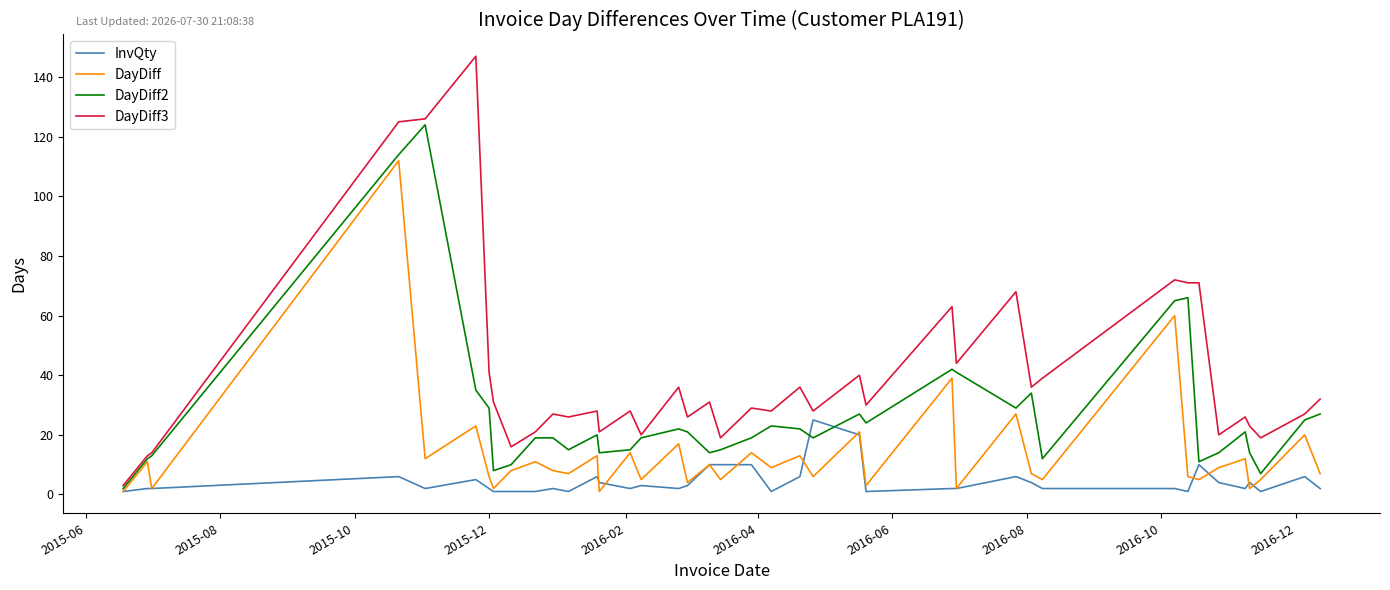

Is this an area chart (filled region under the line)?

No